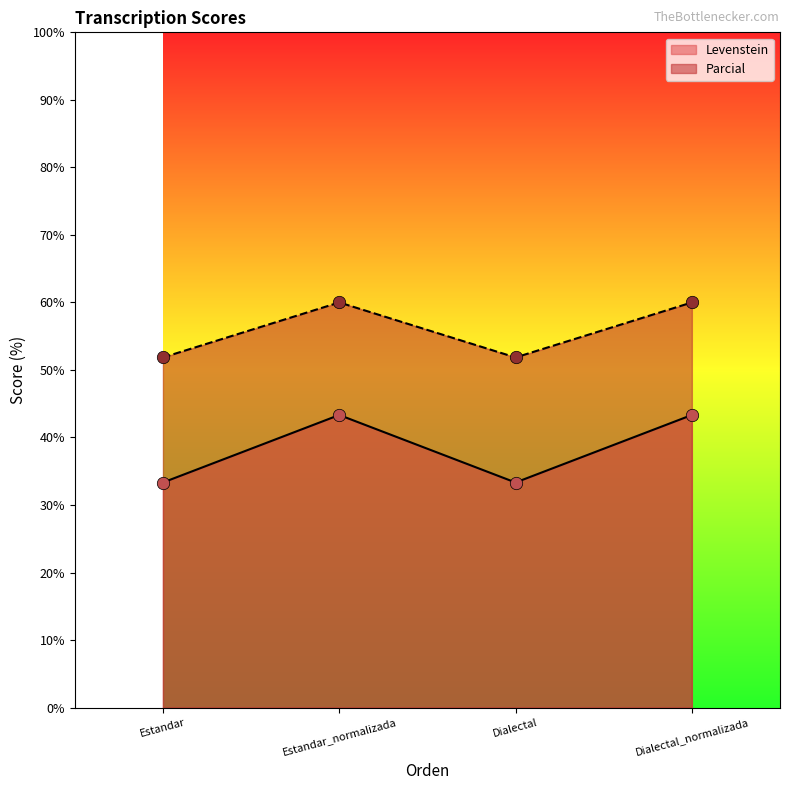

Is the value of Levenstein at Dialectal_normalizada greater than the value of Parcial at Dialectal?

No